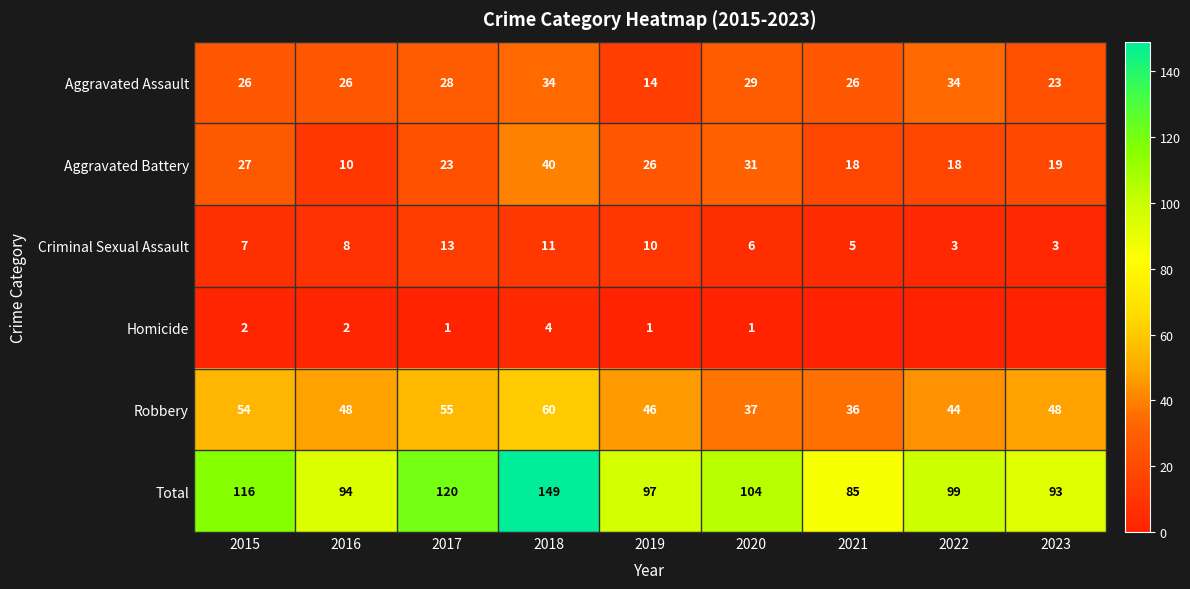

At 2016, list the series in order from largest to smallest.

Total, Robbery, Aggravated Assault, Aggravated Battery, Criminal Sexual Assault, Homicide